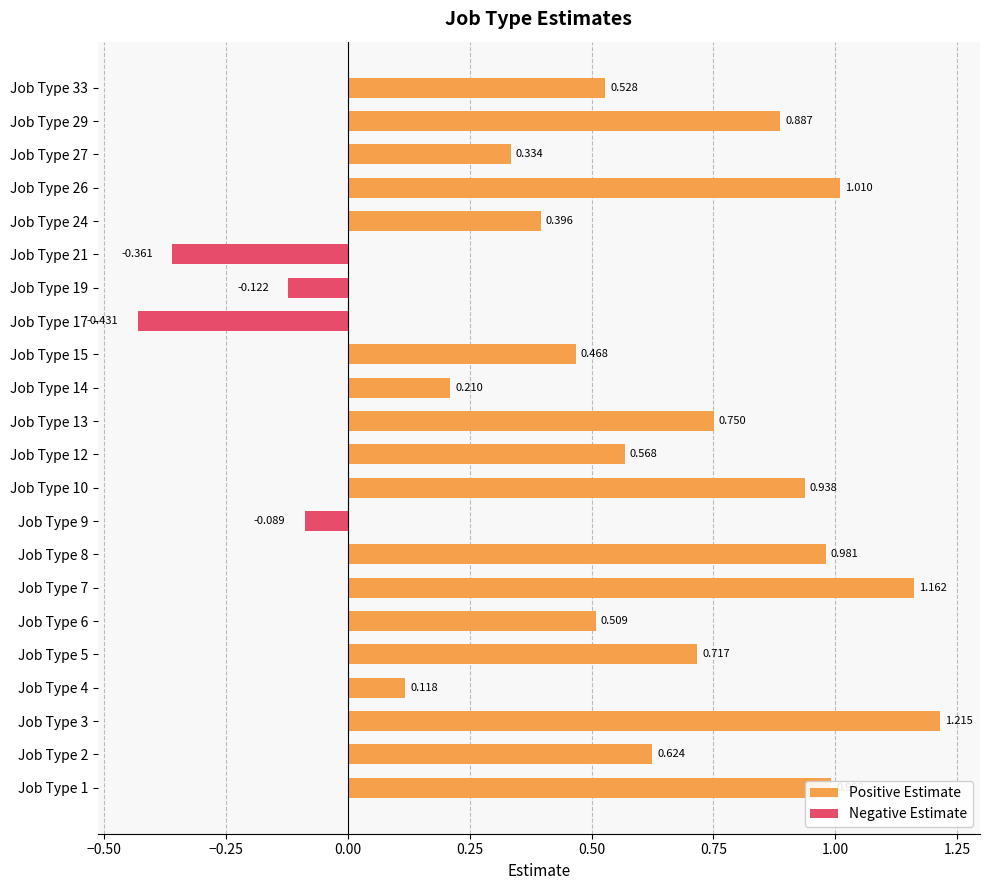

True or false: the data shows 0.5 at 26.

False